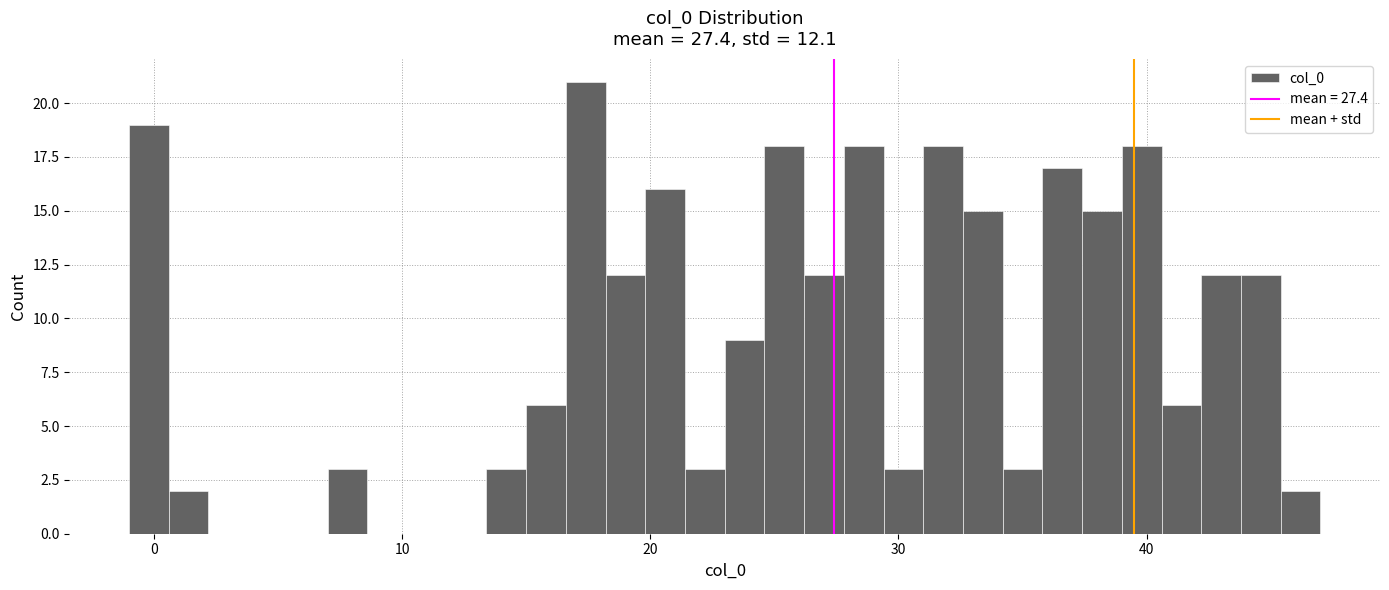

Around what value on the x-axis is the tallest bar? Give the approximate position of its centre, as read against the axis.

17